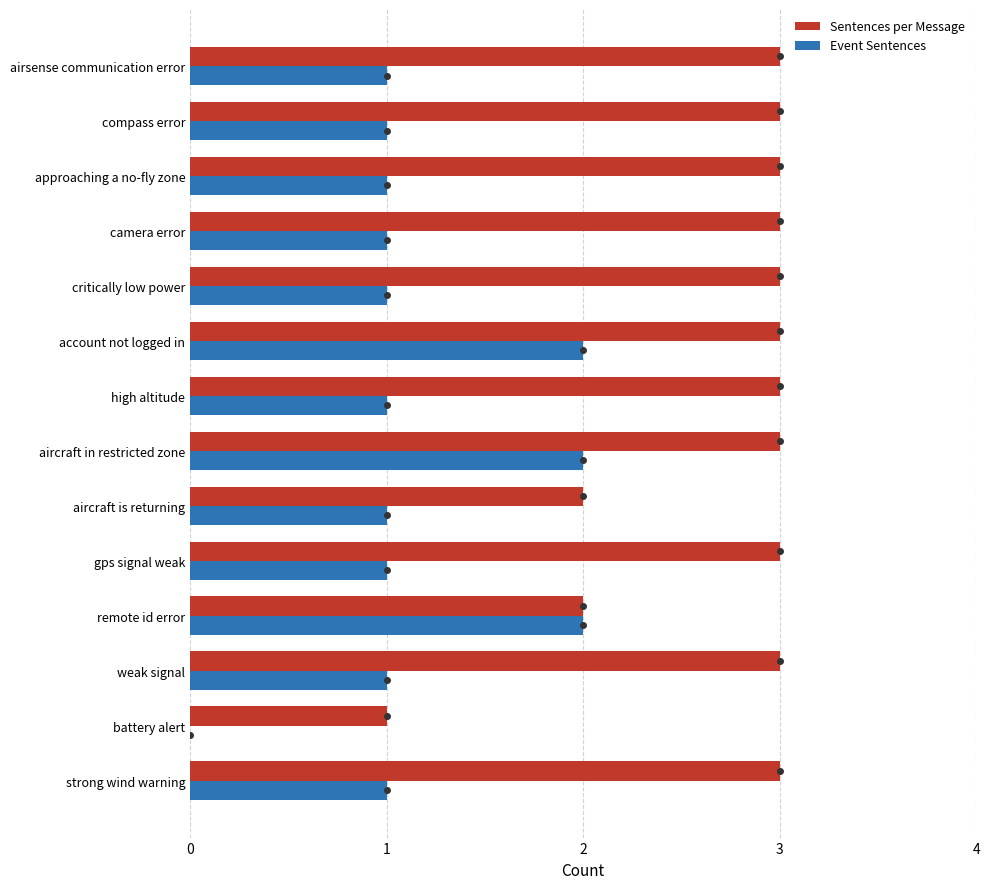

How many positive values does the Event Sentences series have?

13